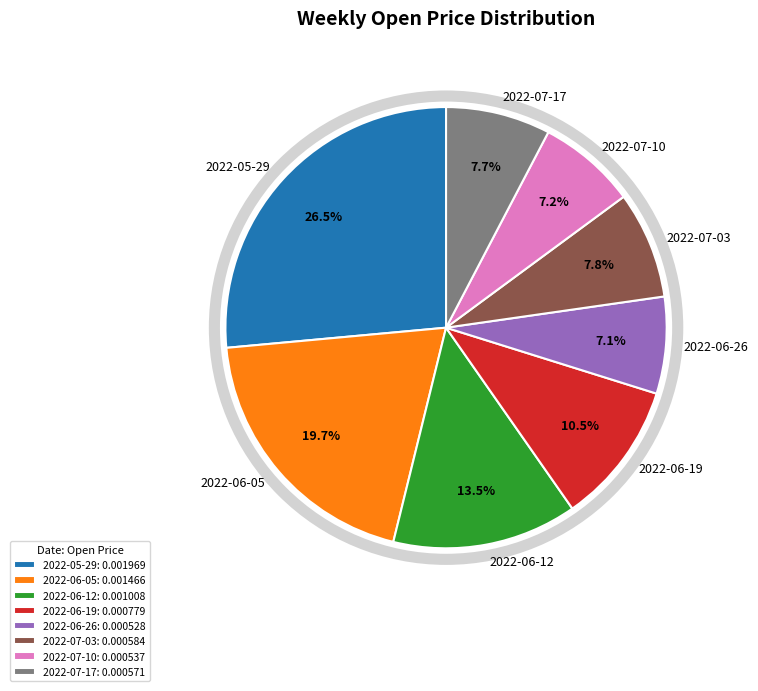

Does any single category account for the majority?

No